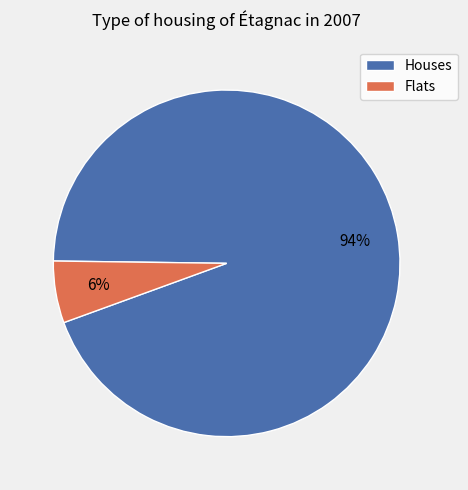

To the nearest percent, what is the average slice percentage?

50%